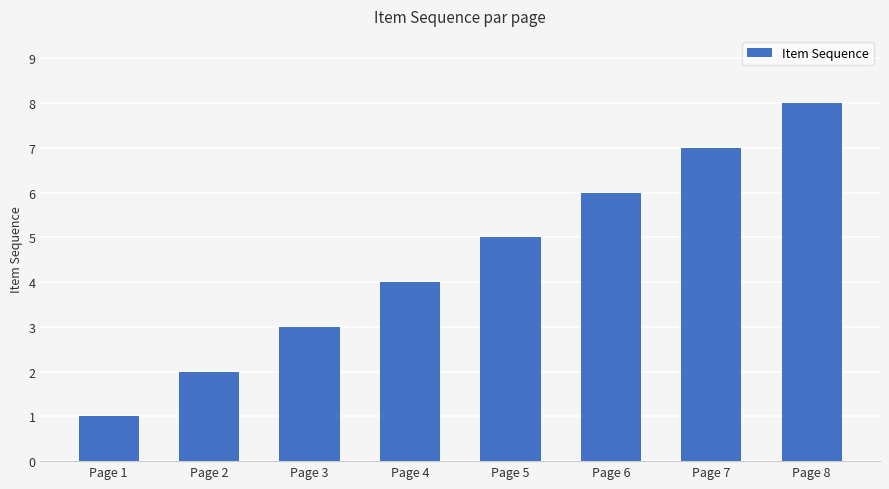

How many values are between 3 and 7?

5